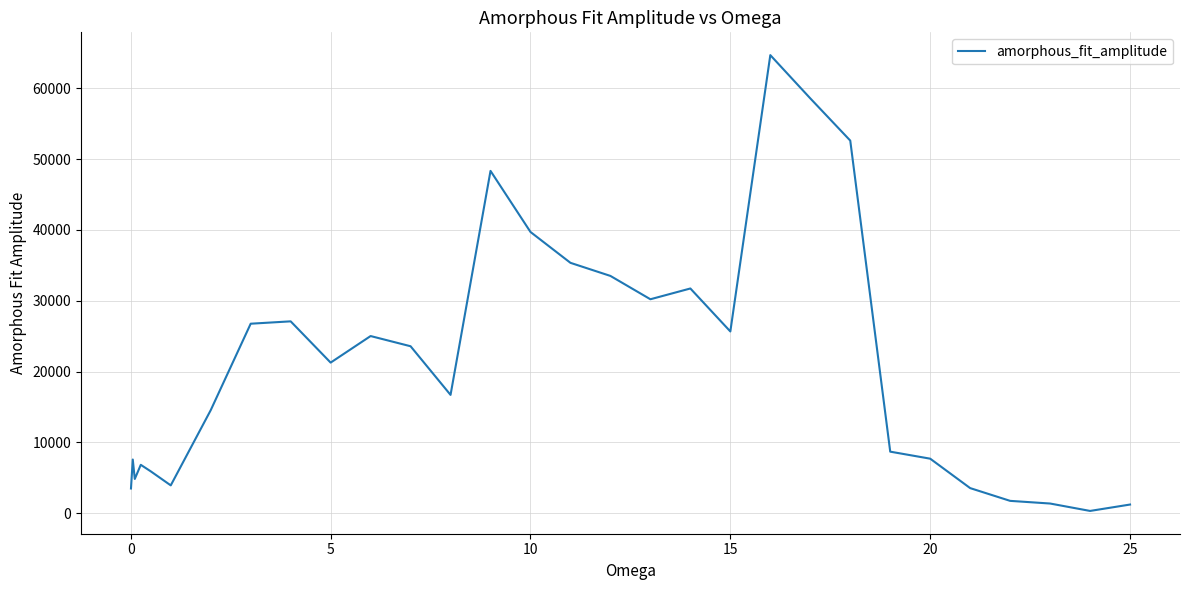

What is the maximum value shown in the chart?

64670.5